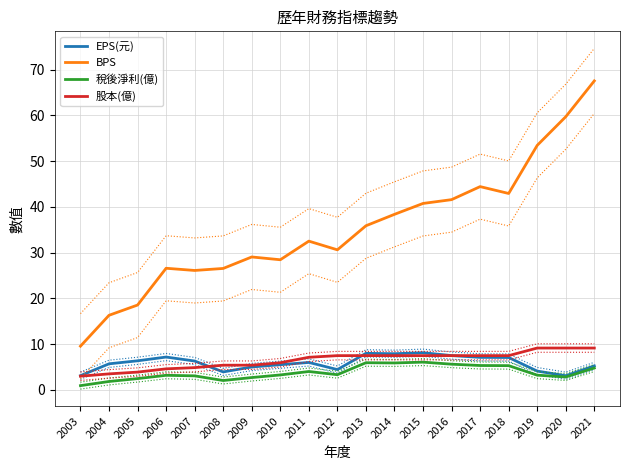

What is the sum of all 稅後淨利(億) values?

71.8